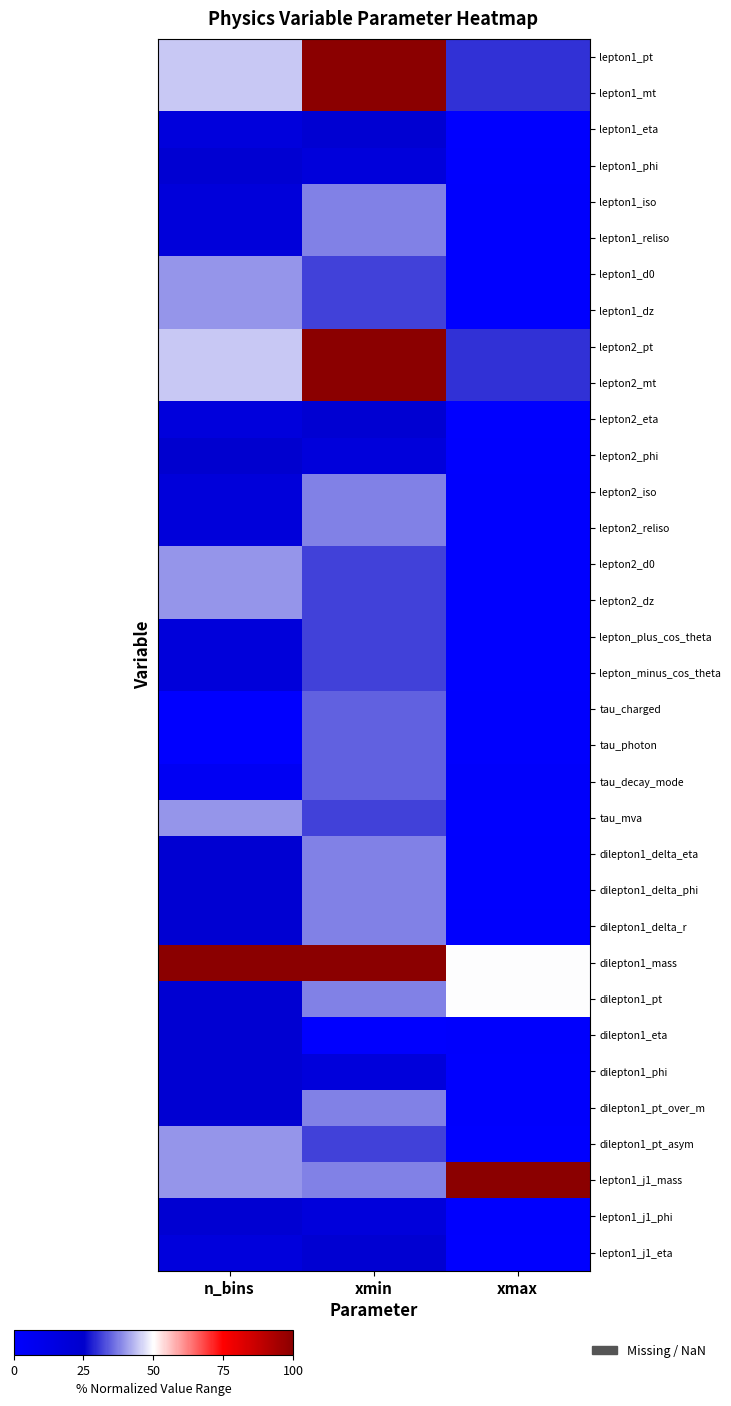

At how many categories does at least one series exceed 47?

3